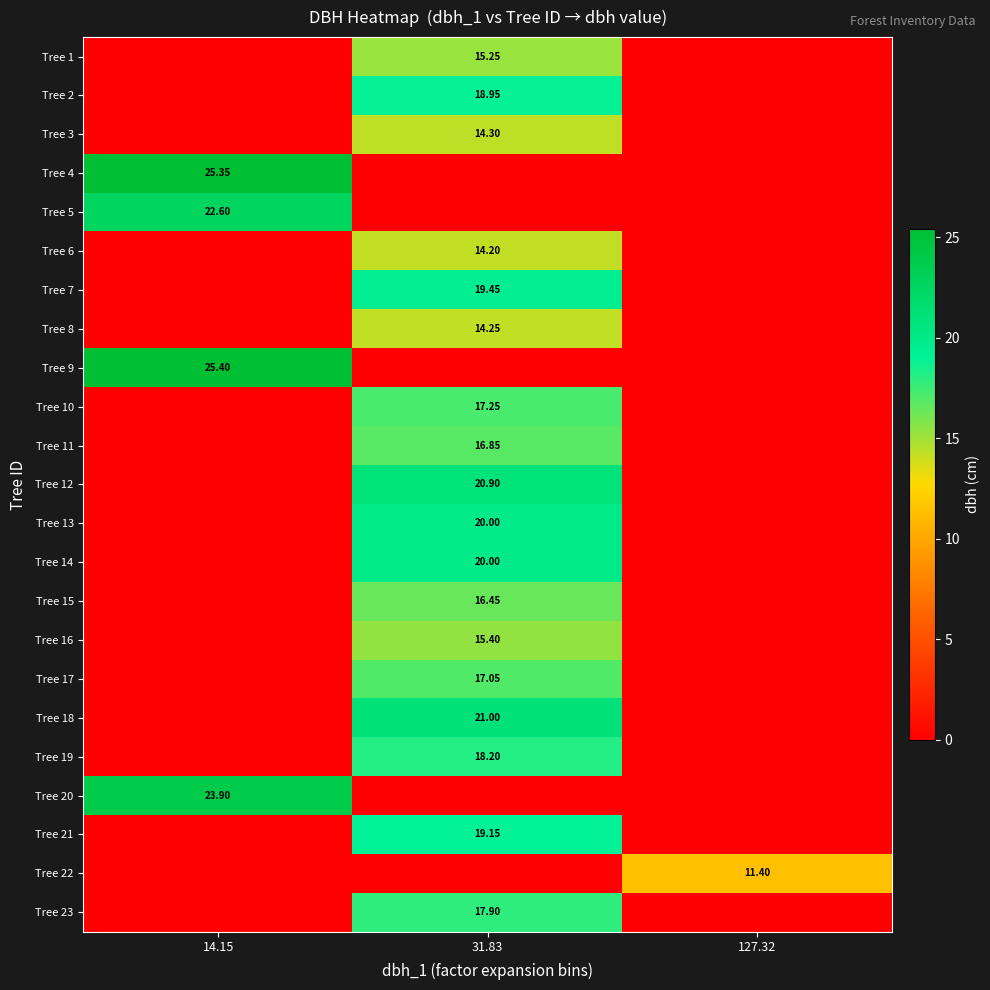

What is the difference between the maximum and second lowest values in the Tree 22 series?

11.4